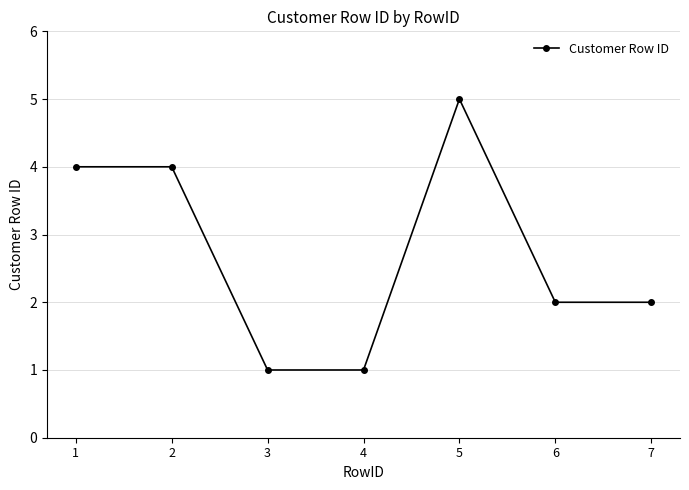

At which label does the data first exceed 2?

1